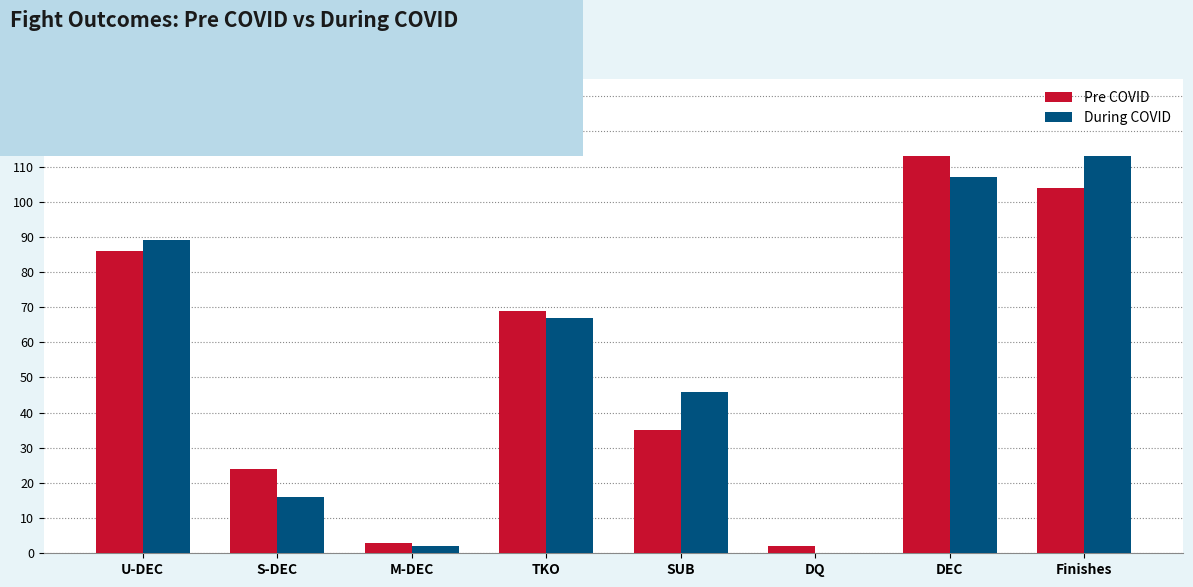

Reading left to right, list all the values displayed in this chart.

Pre COVID: U-DEC=86	S-DEC=24	M-DEC=3	TKO=69	SUB=35	DQ=2	DEC=113	Finishes=104
During COVID: U-DEC=89	S-DEC=16	M-DEC=2	TKO=67	SUB=46	DQ=0	DEC=107	Finishes=113